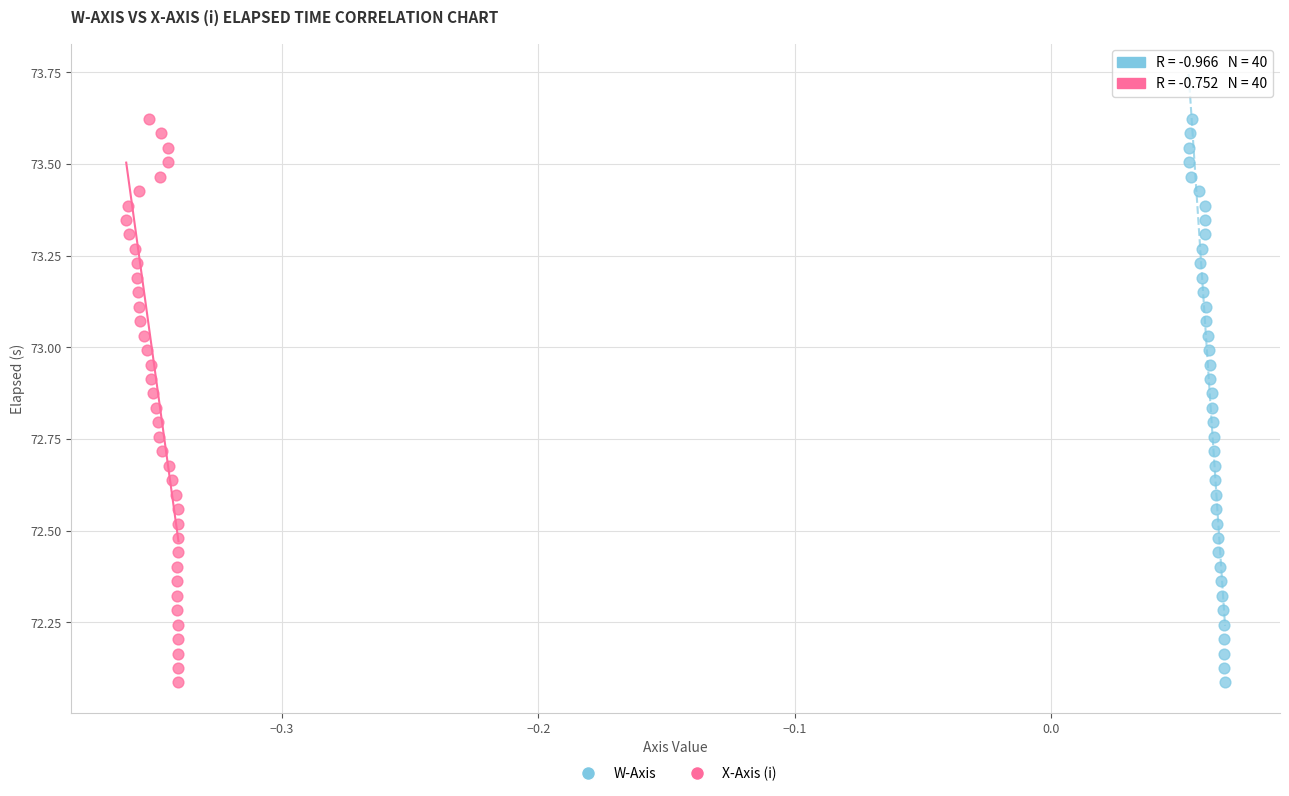

What are all the series names shown in the legend?

W-Axis, X-Axis (i)